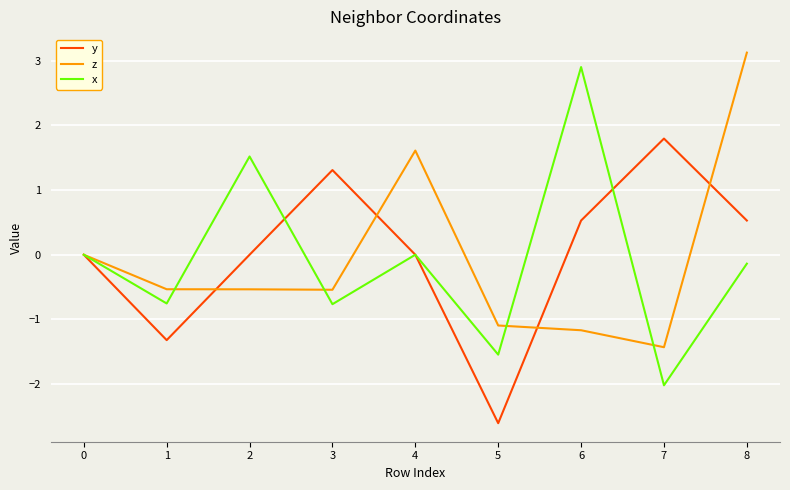

Count the number of data series in this chart.

3